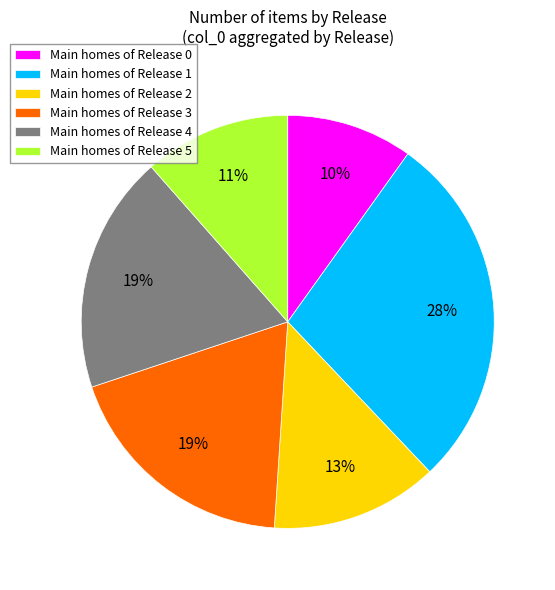

Do Main homes of Release 4 and Main homes of Release 2 together represent more than half of the pie?

No